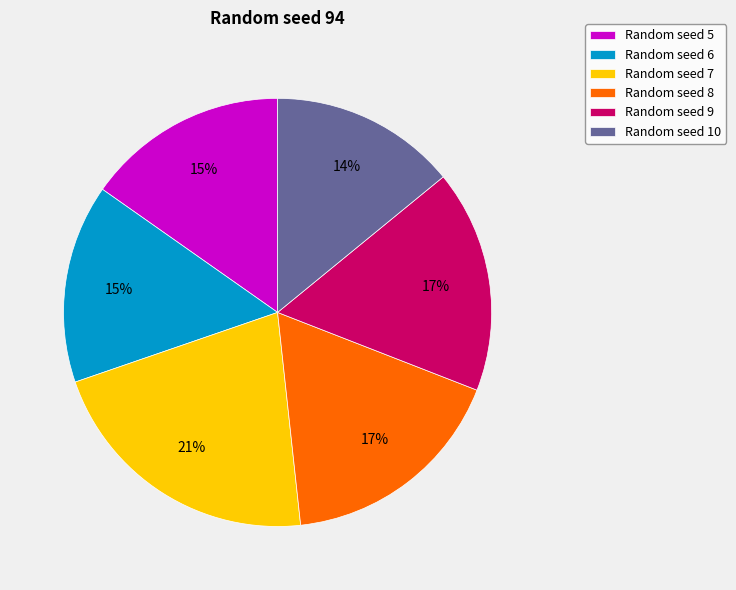

To the nearest percent, what is the difference between the largest and smallest slice percentages?

7%